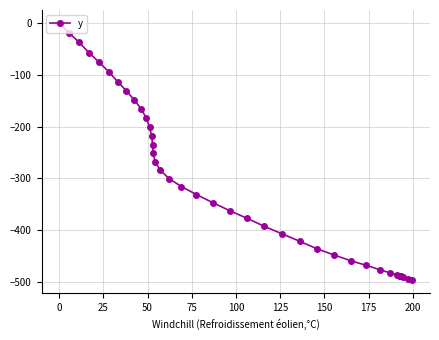

What is the smallest value displayed?

-496.4